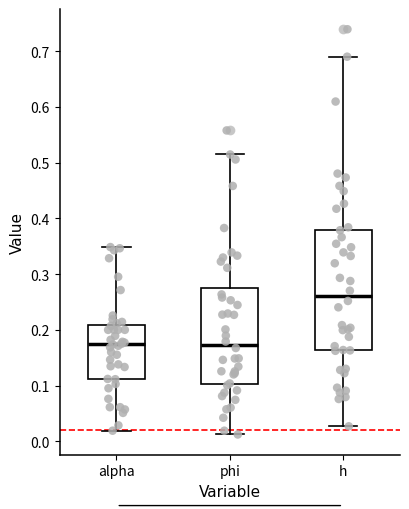

Which box is the tallest, from its lower edge to its upper edge?

h